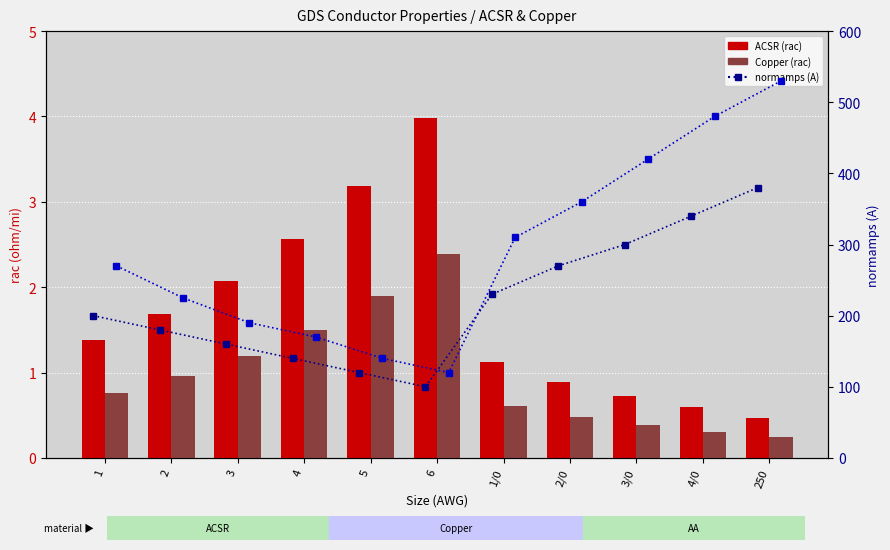

Is the value of Copper (rac) at 4 greater than the value of ACSR normamps at 5?

No